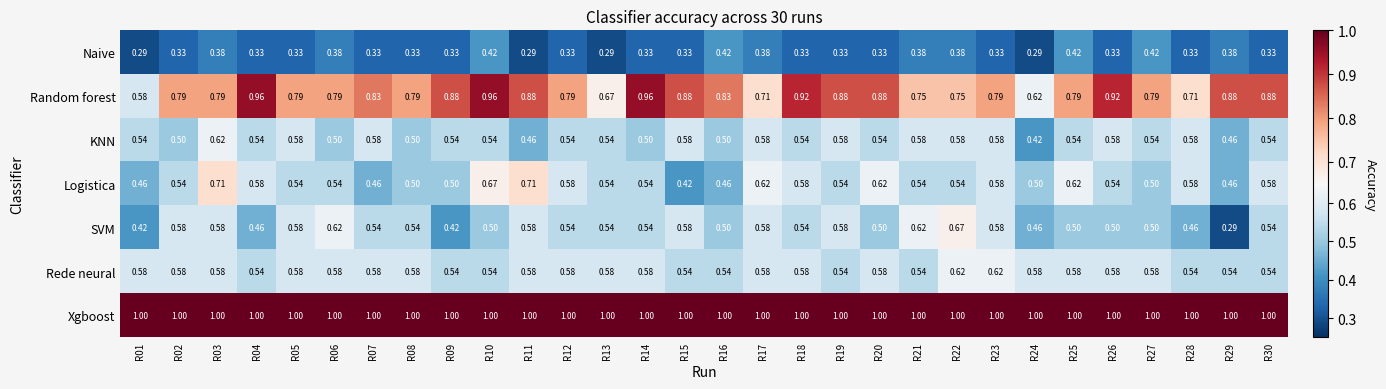

What is the total value across all series at R26?

4.5